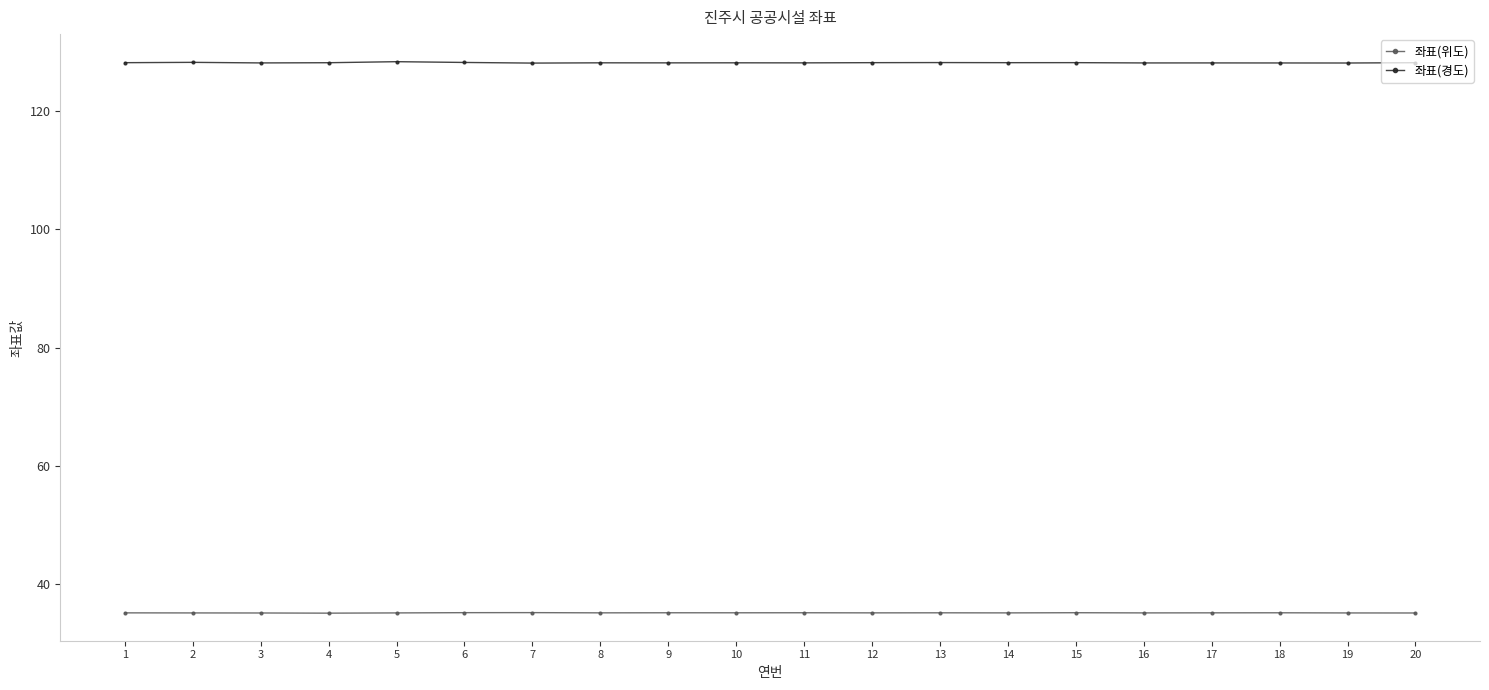

The 좌표(경도) series shows 128.1 at 10. True or false?

True